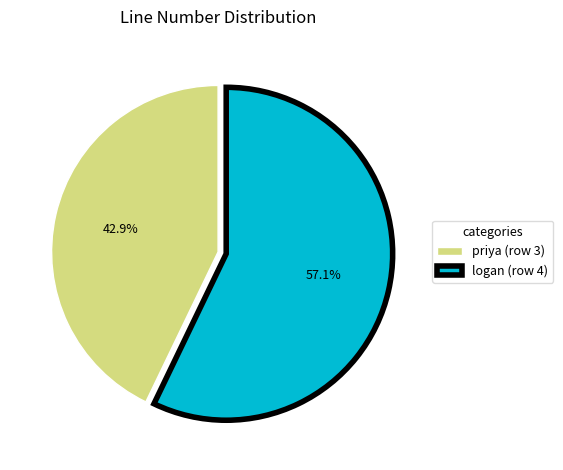

To the nearest percent, what percentage of the pie is logan (row 4)?

57%